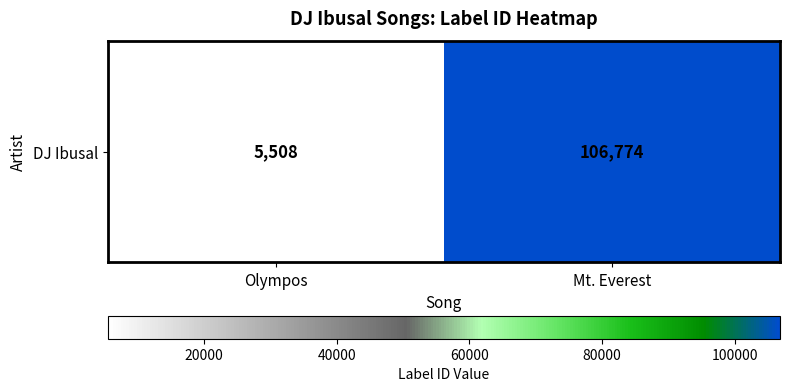

What is the change in value from Olympos to Mt. Everest?

+101266